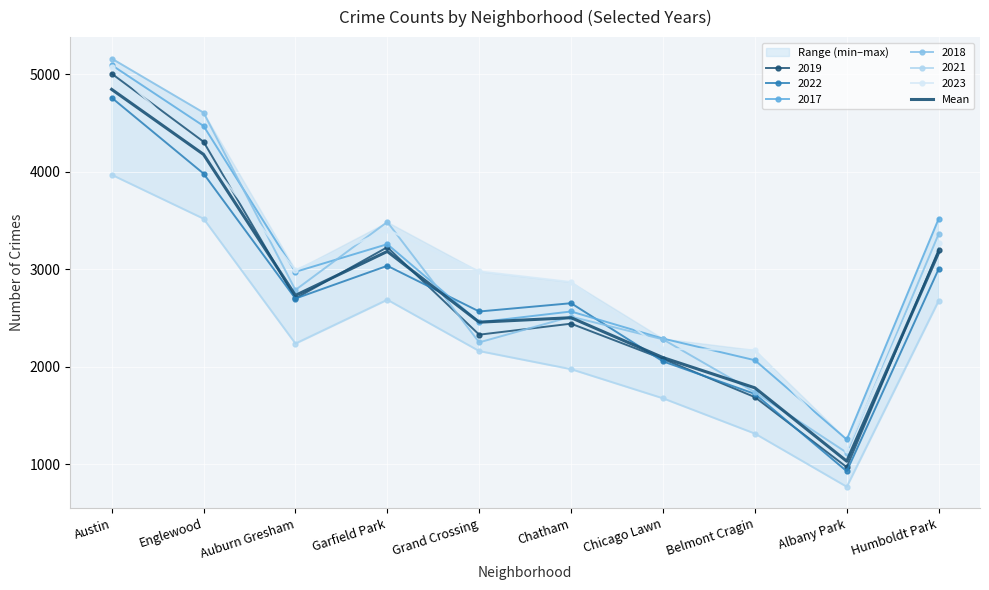

True or false: the data shows 468.4 at Albany Park.

False